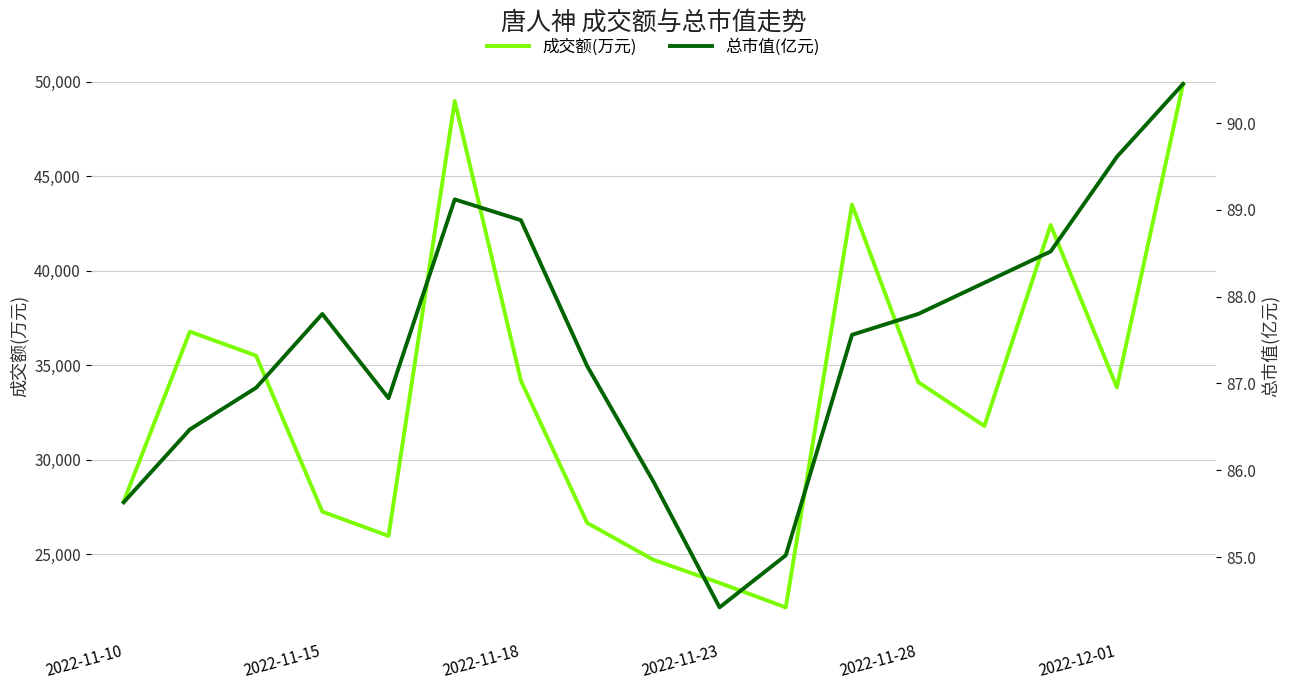

What position from the right is 2022-11-10?

17